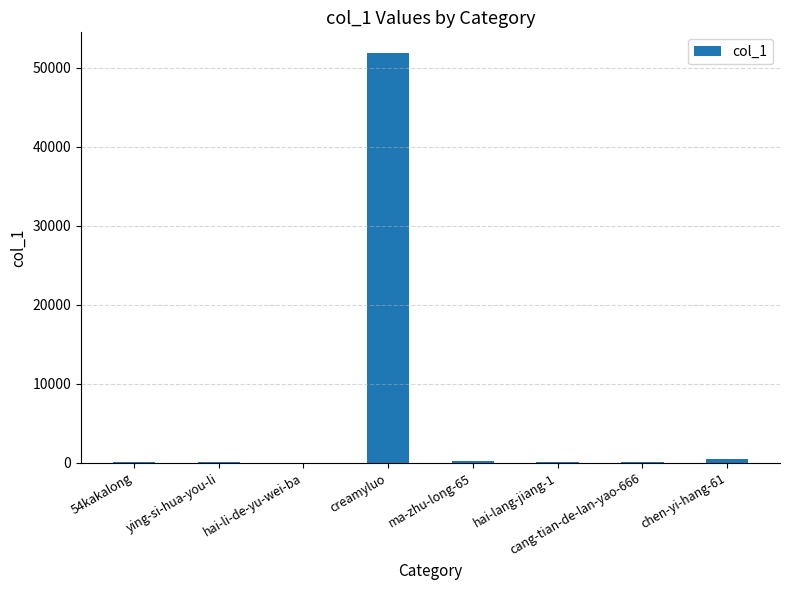

What is the sum of the values at hai-li-de-yu-wei-ba and hai-lang-jiang-1?

34